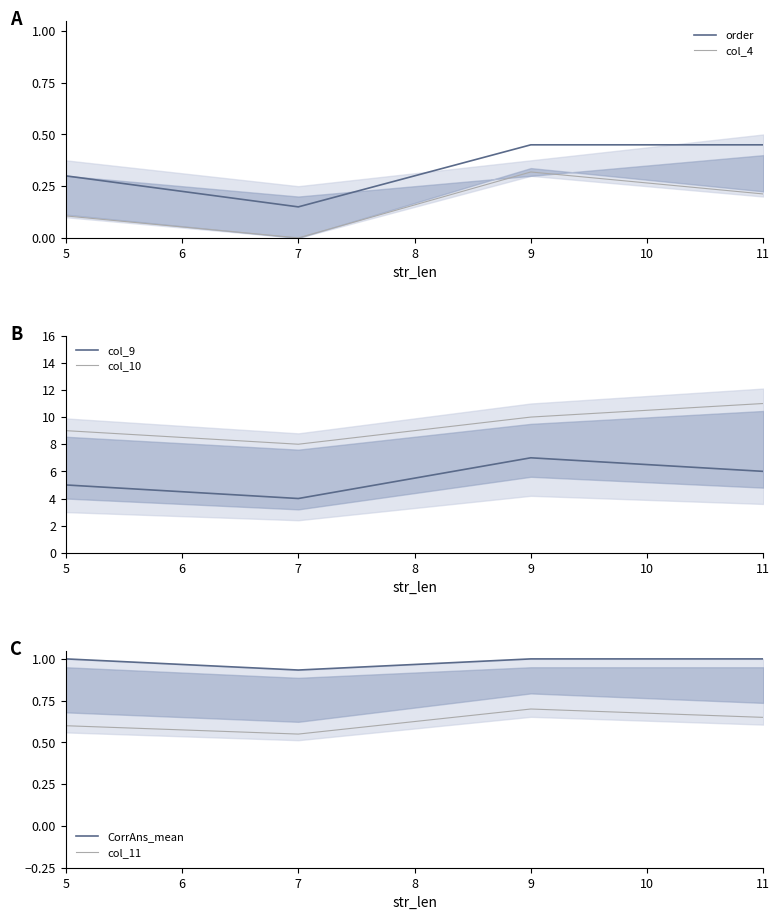

True or false: order and col_4 intersect in this chart.

False